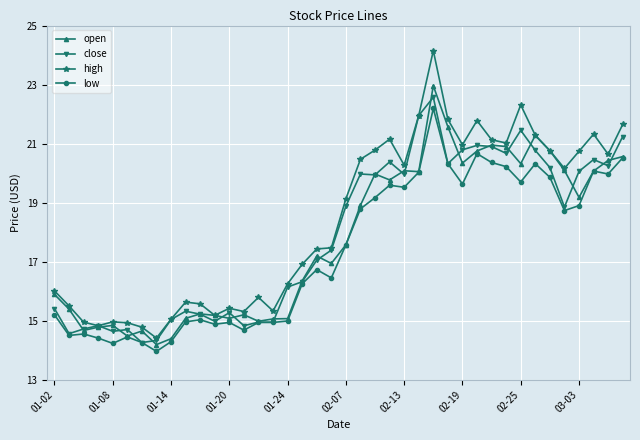

What is the minimum value for close?

14.3